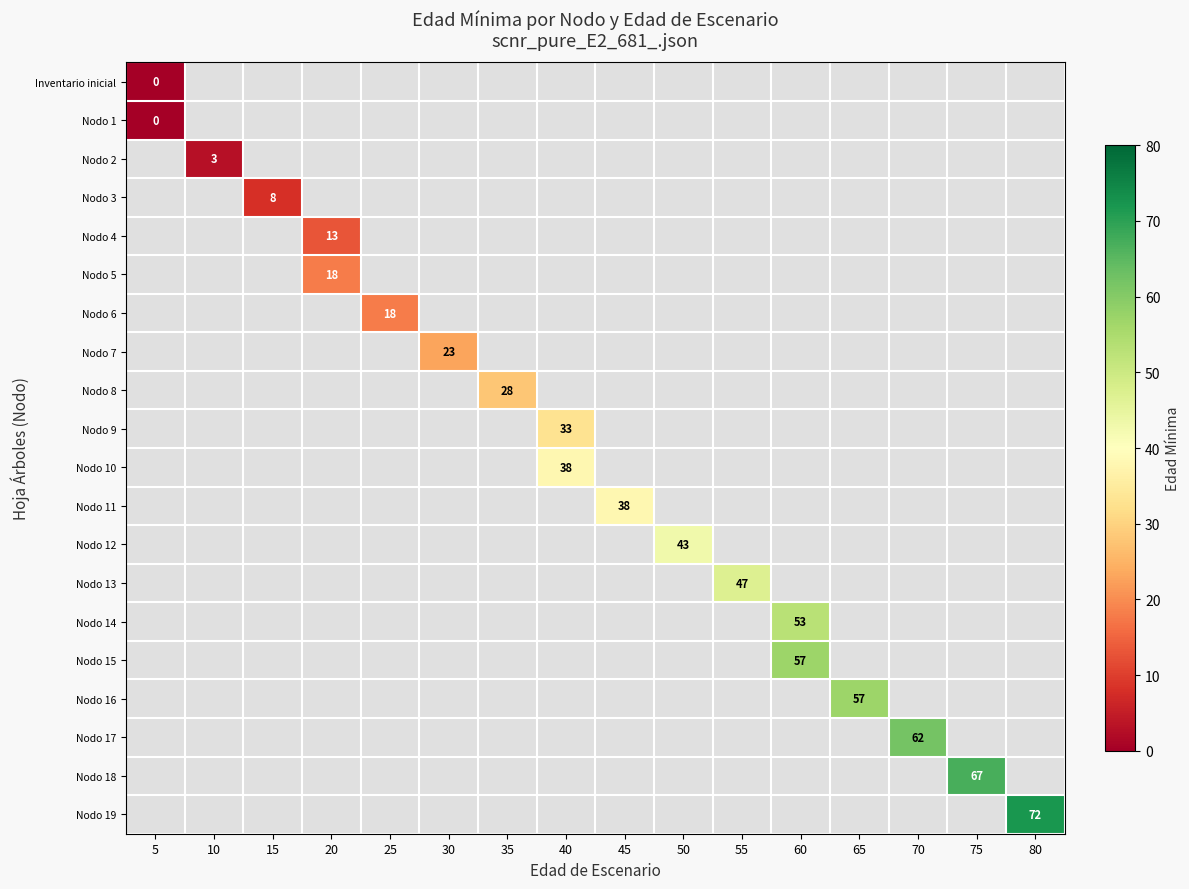

Count the number of data series in this chart.

20